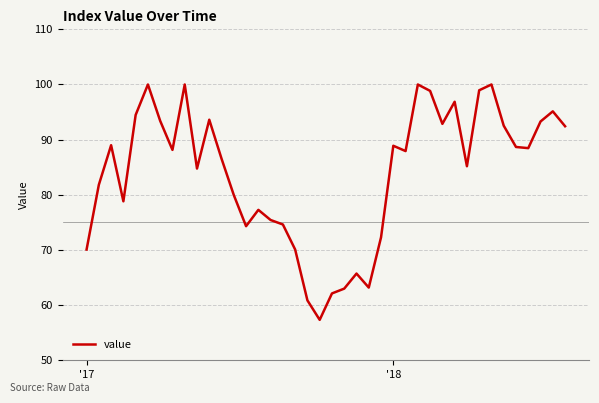

What is the minimum value shown in the chart?

57.3